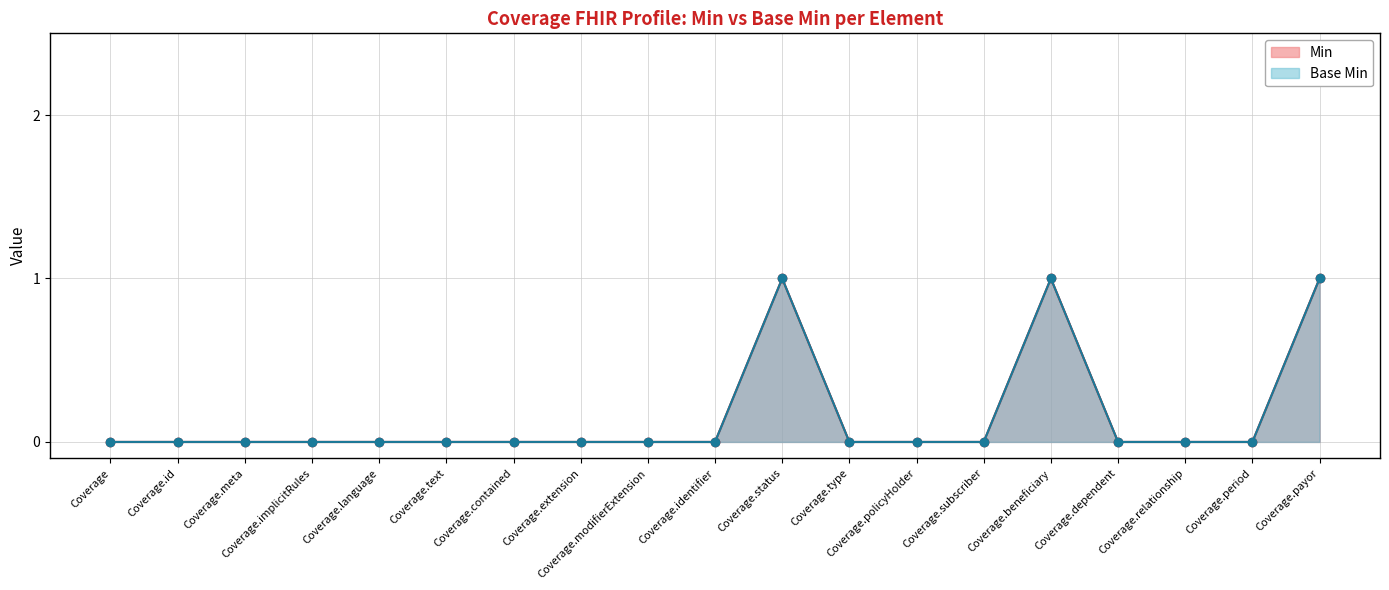

Reading left to right, list all the values displayed in this chart.

Min: Coverage=0	Coverage.id=0	Coverage.meta=0	Coverage.implicitRules=0	Coverage.language=0	Coverage.text=0	Coverage.contained=0	Coverage.extension=0	Coverage.modifierExtension=0	Coverage.identifier=0	Coverage.status=1	Coverage.type=0	Coverage.policyHolder=0	Coverage.subscriber=0	Coverage.beneficiary=1	Coverage.dependent=0	Coverage.relationship=0	Coverage.period=0	Coverage.payor=1
Base Min: Coverage=0	Coverage.id=0	Coverage.meta=0	Coverage.implicitRules=0	Coverage.language=0	Coverage.text=0	Coverage.contained=0	Coverage.extension=0	Coverage.modifierExtension=0	Coverage.identifier=0	Coverage.status=1	Coverage.type=0	Coverage.policyHolder=0	Coverage.subscriber=0	Coverage.beneficiary=1	Coverage.dependent=0	Coverage.relationship=0	Coverage.period=0	Coverage.payor=1